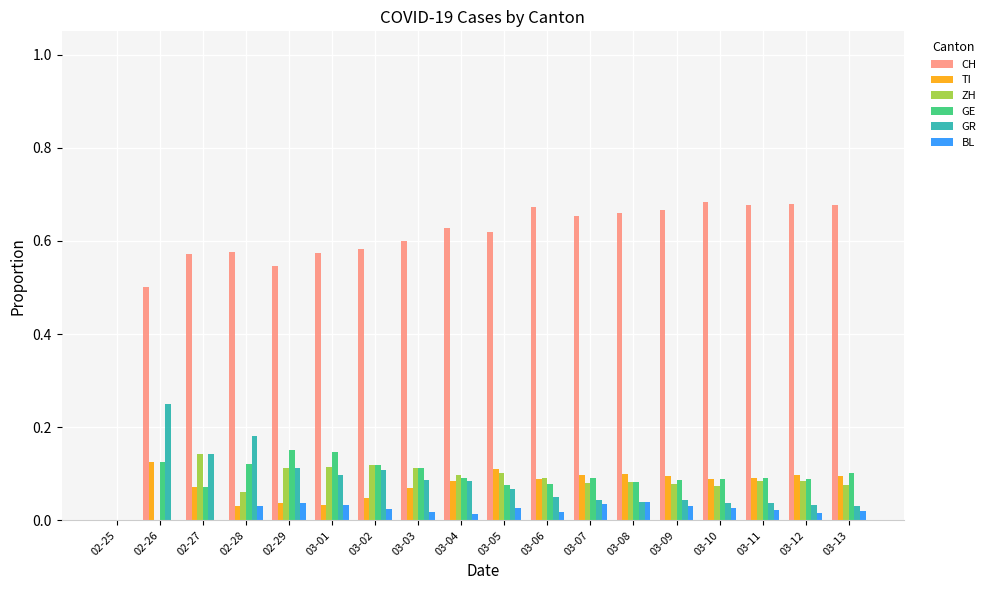

How many GE values are between 0 and 1?

18